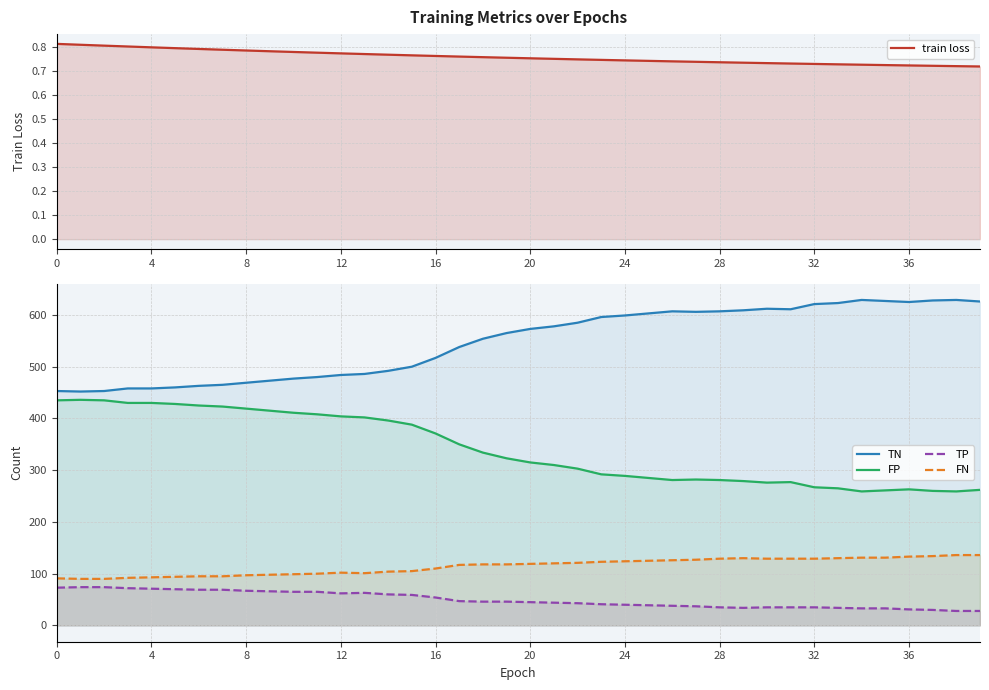

The FN series shows 129.0 at 30. True or false?

True